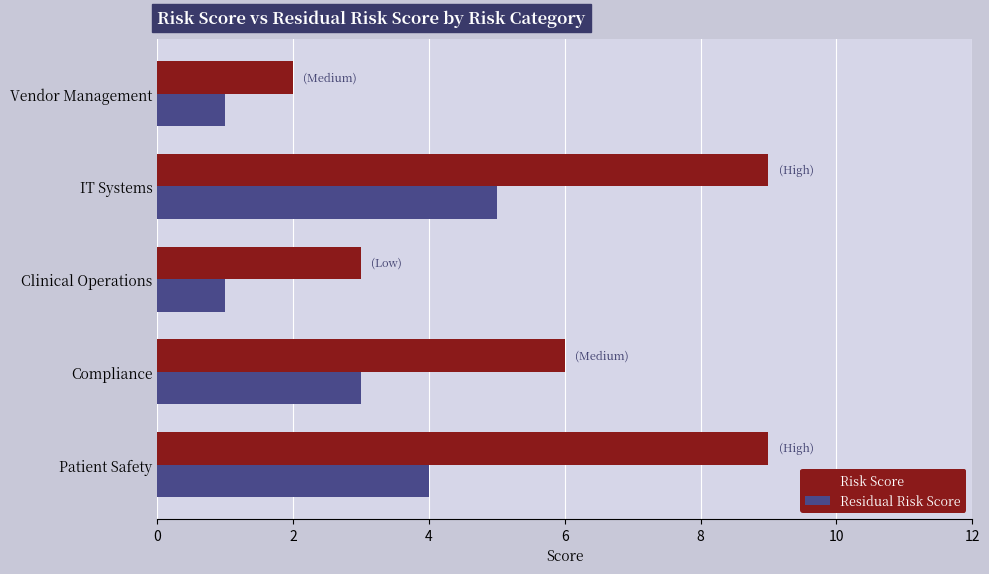

Which series changed the most between Clinical Operations and IT Systems?

Risk Score